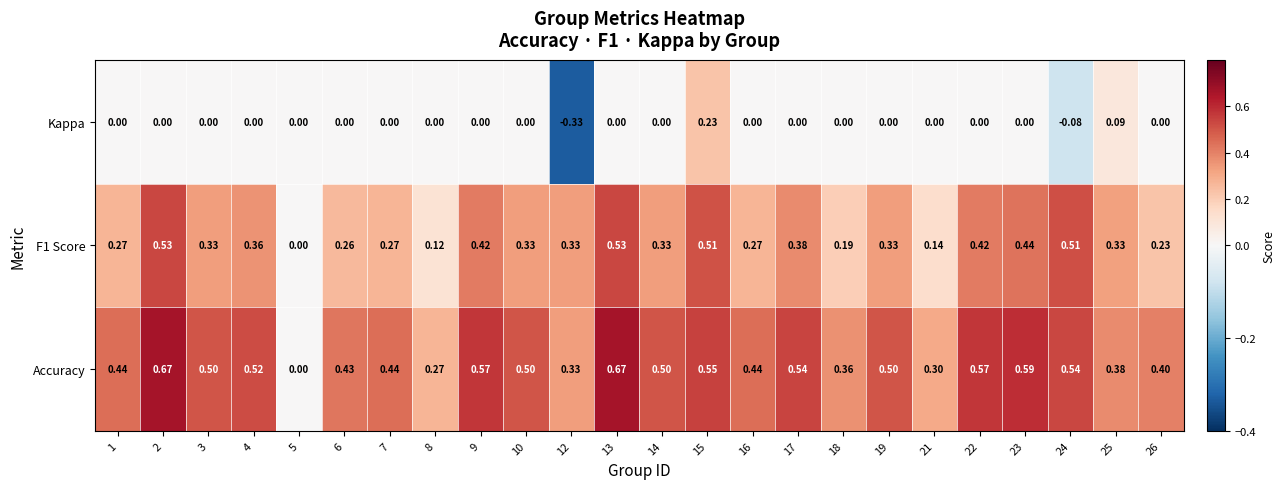

Which series has the widest spread of values?

Accuracy